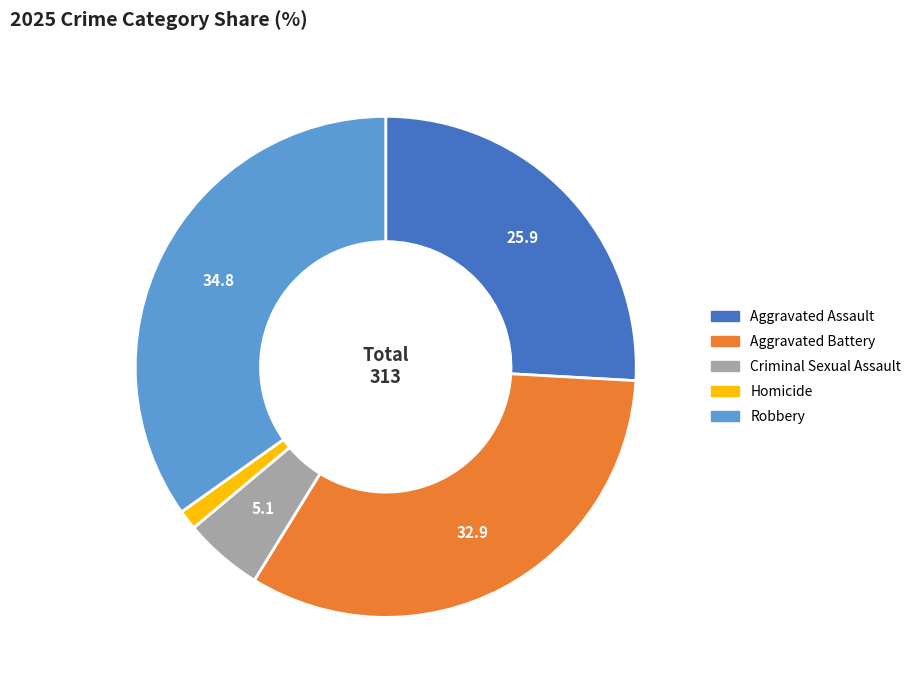

Is the sum of Aggravated Assault and Robbery greater than half?

Yes